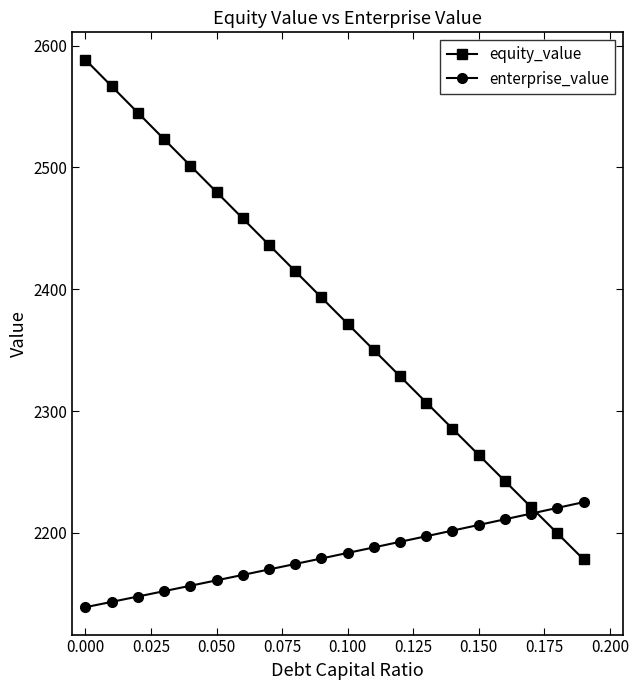

Rank the series by their maximum value, from lowest to highest.

enterprise_value, equity_value